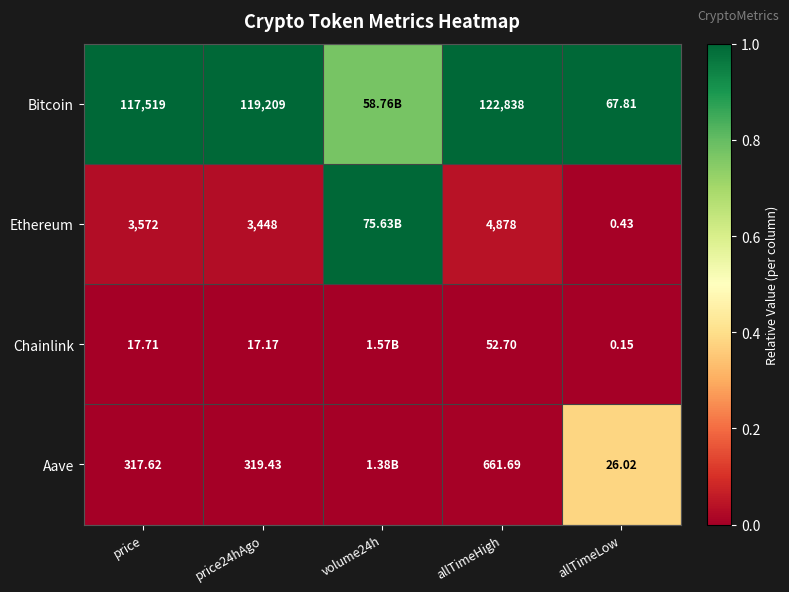

Is the value of Ethereum at price24hAgo greater than the value of Aave at allTimeHigh?

Yes